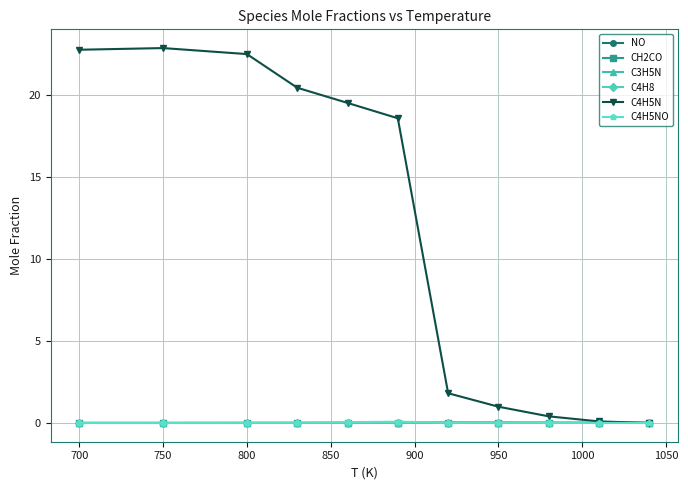

What are all the series names shown in the legend?

NO, CH2CO, C3H5N, C4H8, C4H5N, C4H5NO